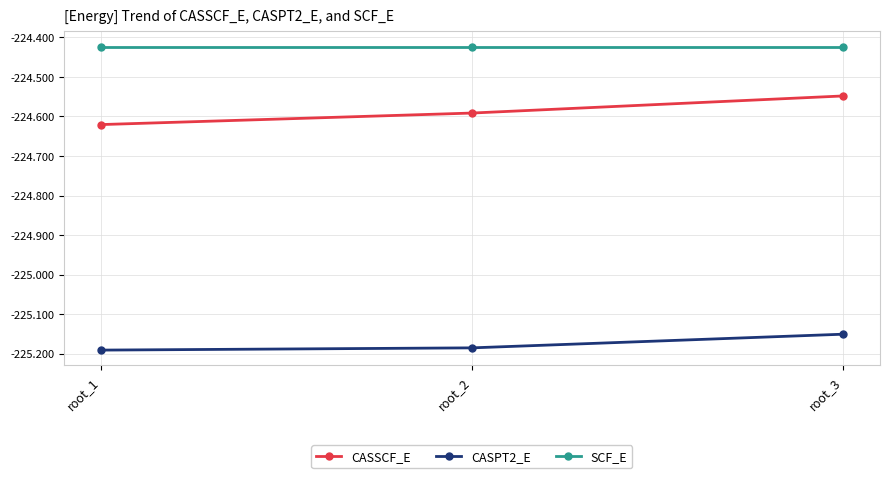

What are all the series names shown in the legend?

CASSCF_E, CASPT2_E, SCF_E